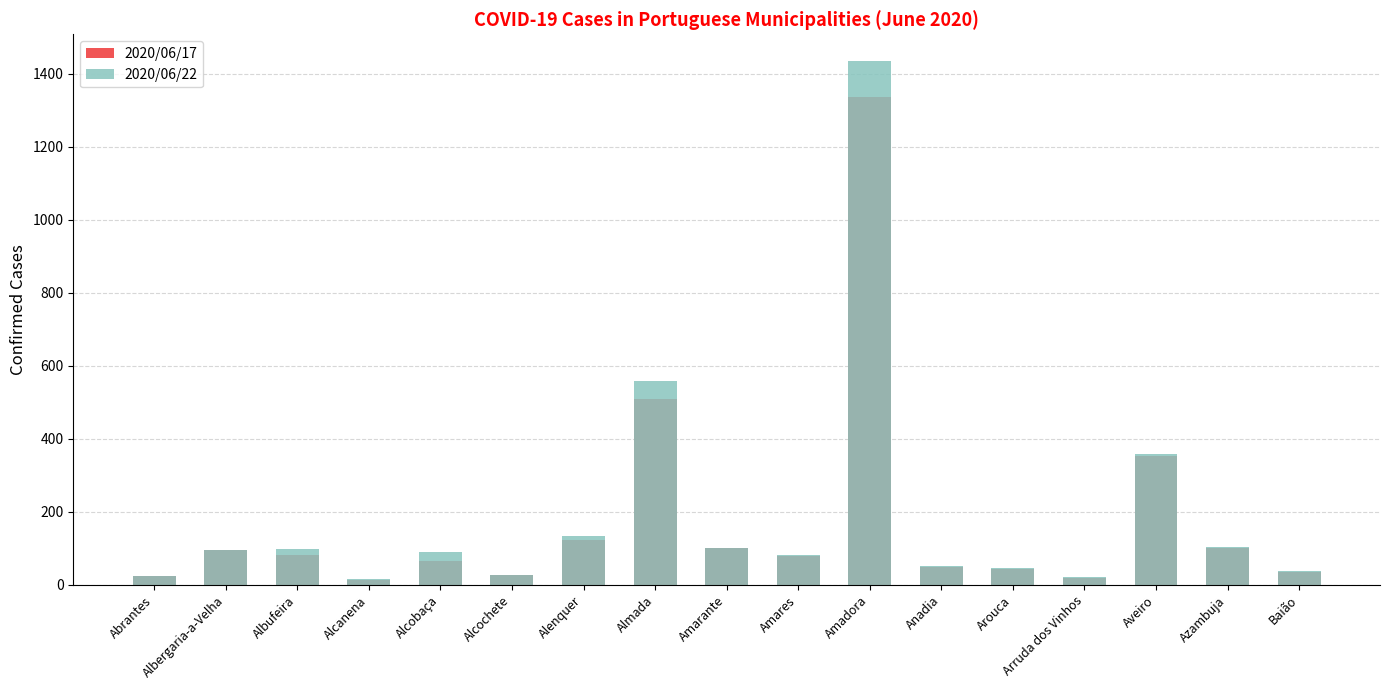

Rank the categories by 2020/06/17 value from highest to lowest.

Amadora, Almada, Aveiro, Alenquer, Amarante, Azambuja, Albergaria-a-Velha, Albufeira, Amares, Alcobaça, Anadia, Arouca, Baião, Alcochete, Abrantes, Arruda dos Vinhos, Alcanena